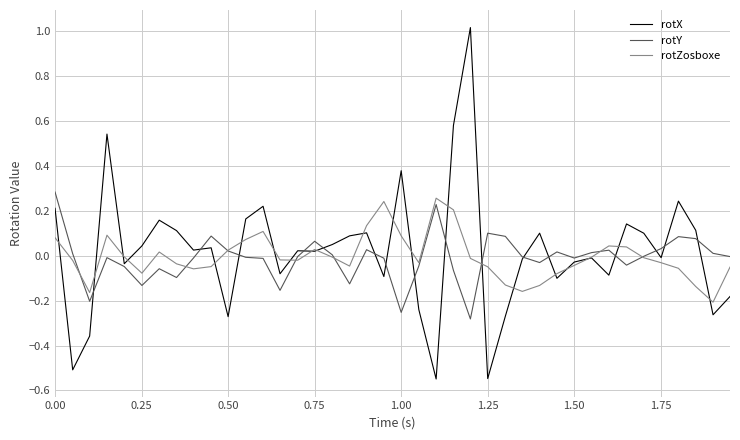

Which series has the widest spread of values?

rotX